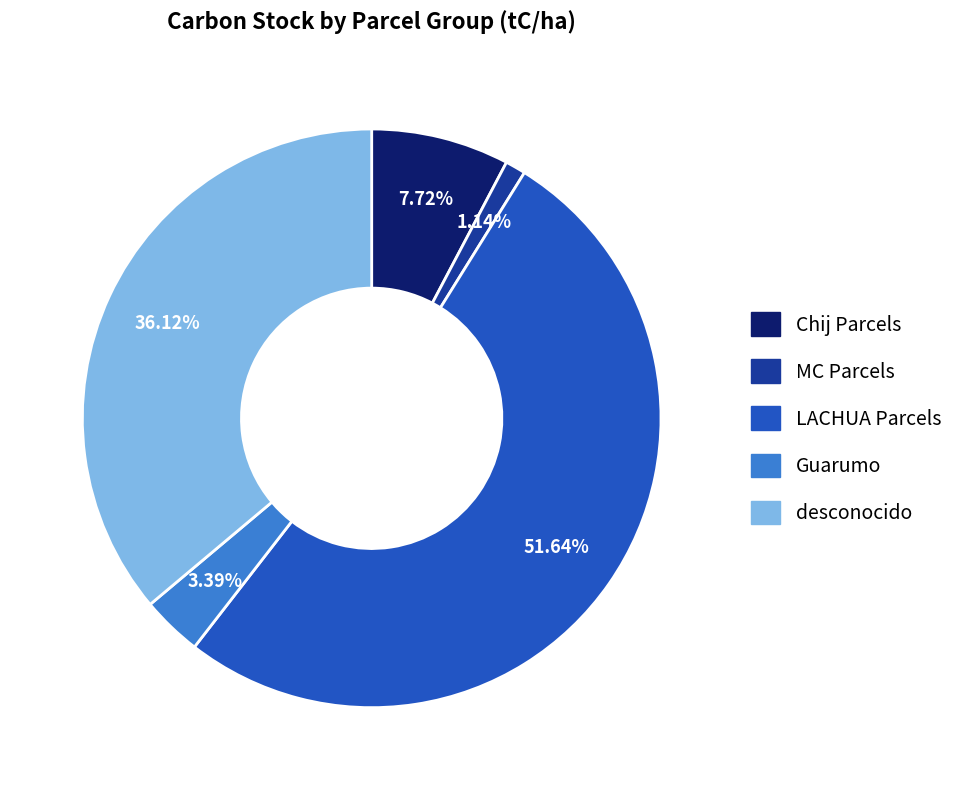

Is there any slice that represents more than half of the pie?

Yes